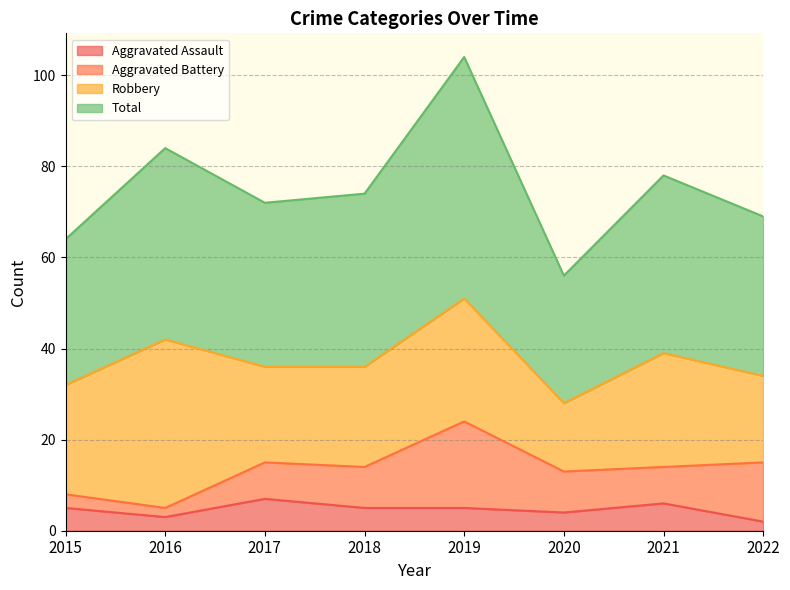

What is the average value of the Aggravated Assault series?

5